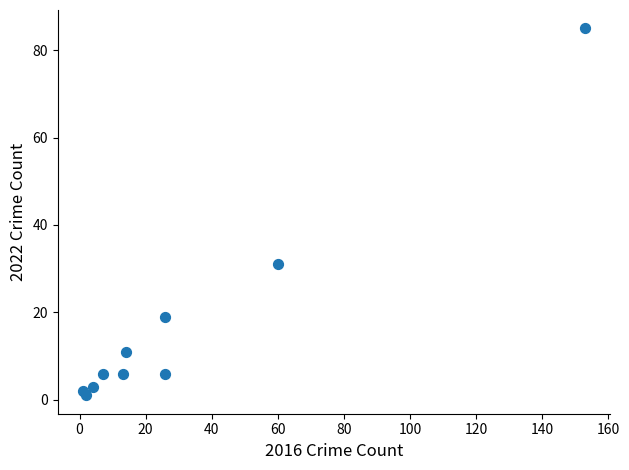

What is the range of Y values (max minus min)?

84